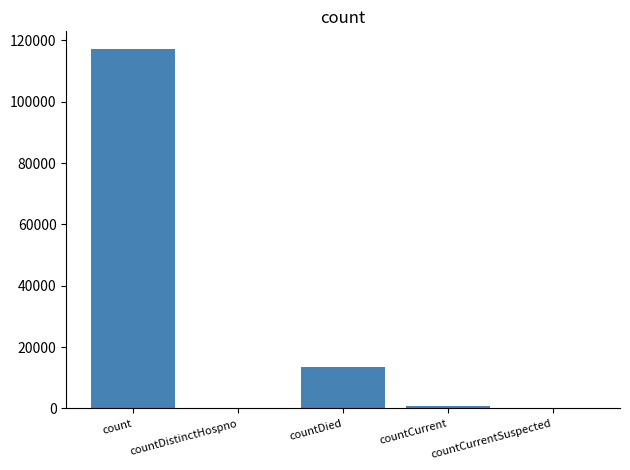

How many data points does each series have?

5